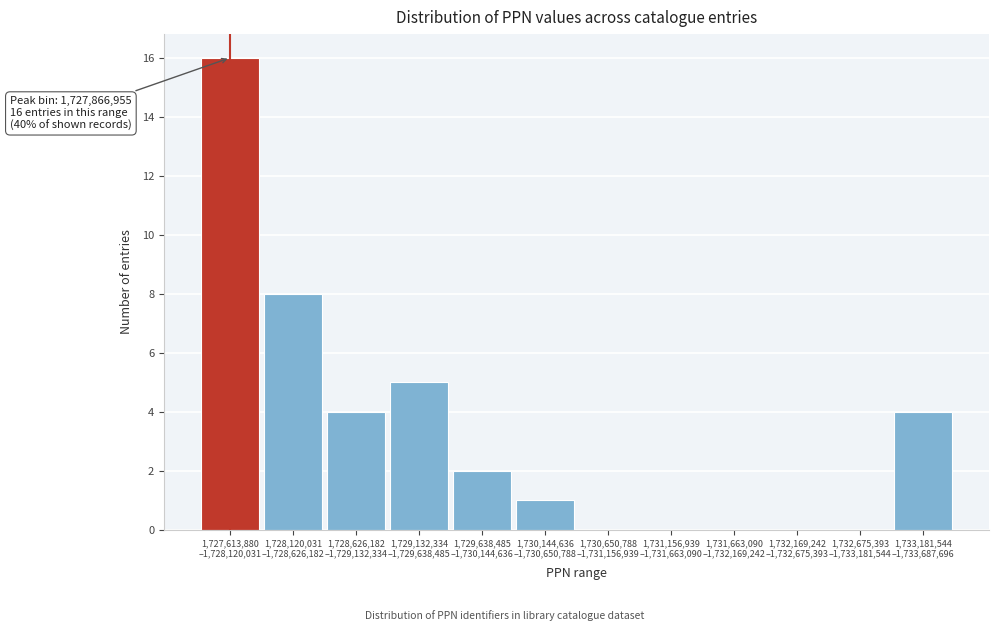

What is the sum of all values?

40